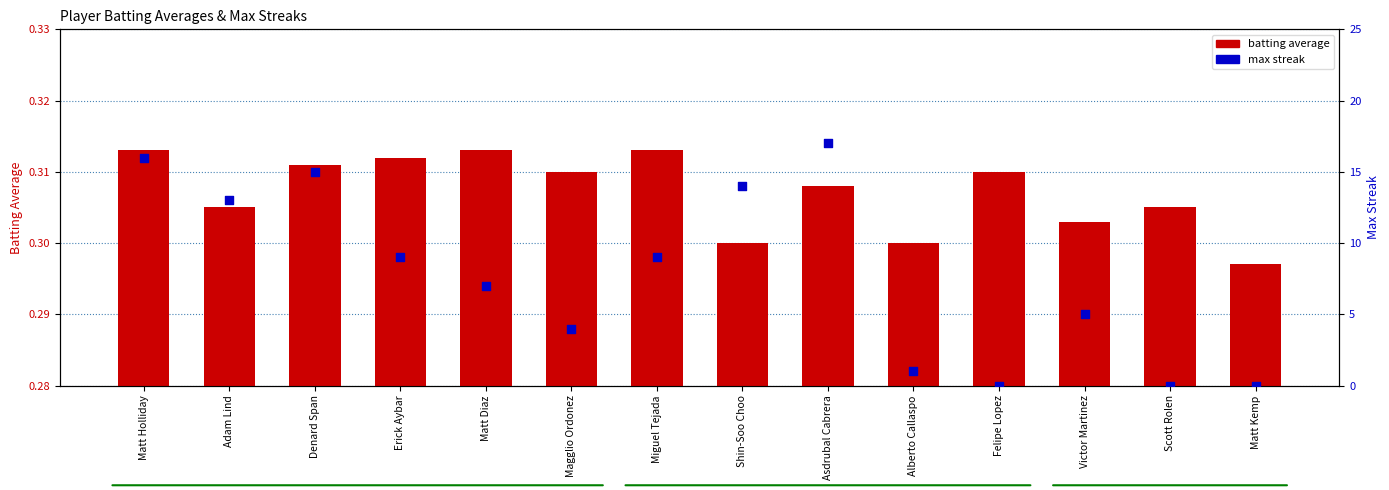

At which category is the sum across all series the highest?

Asdrubal Cabrera